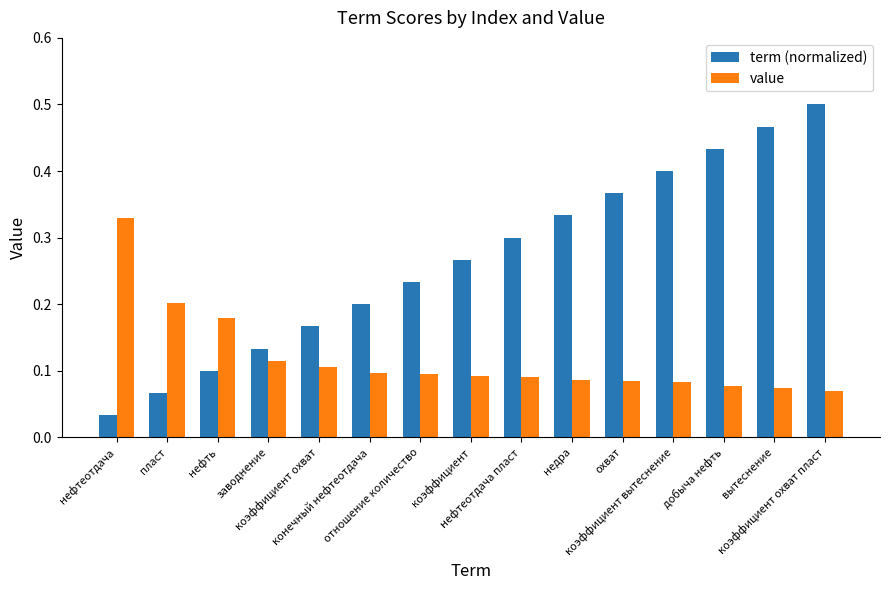

Rank the series at коэффициент охват from lowest to highest value.

value, term (normalized)